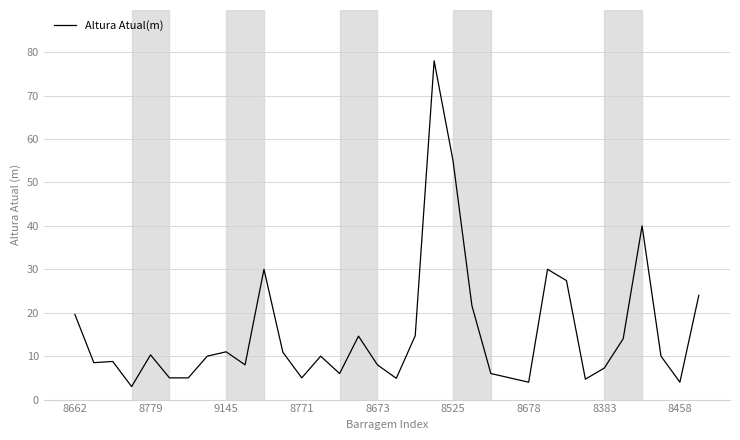

True or false: there are more than 2 points higher than both neighbors.

True